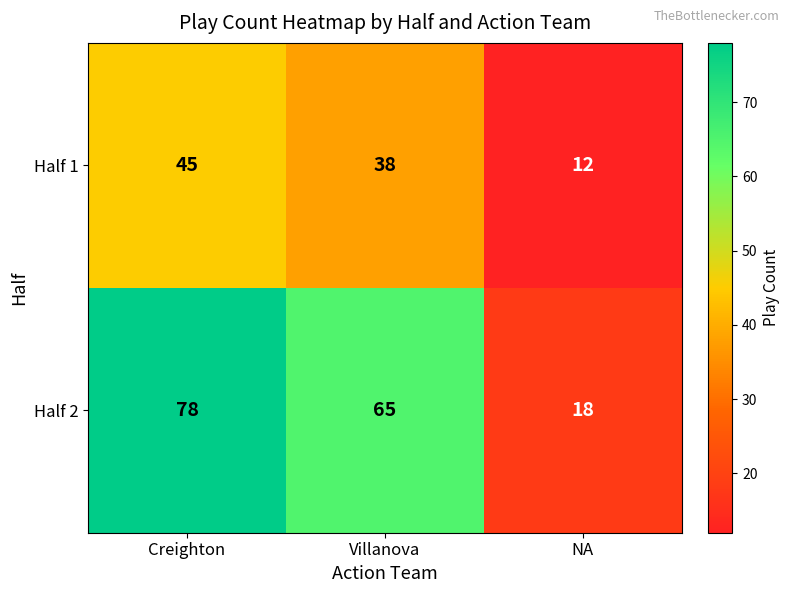

How many data points does each series have?

3